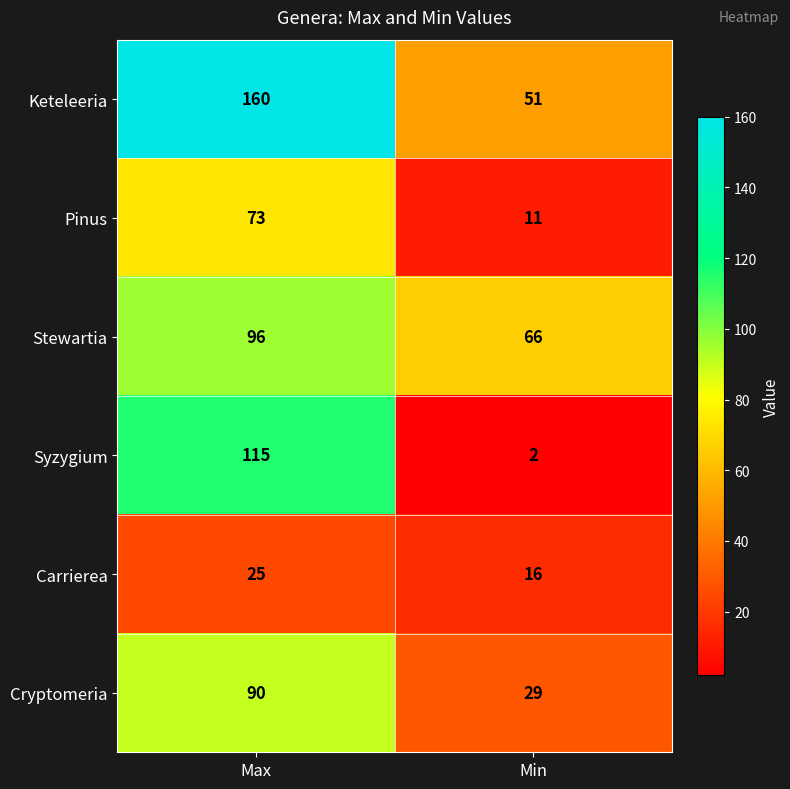

Read the Syzygium value at Max, to the nearest 5.

115